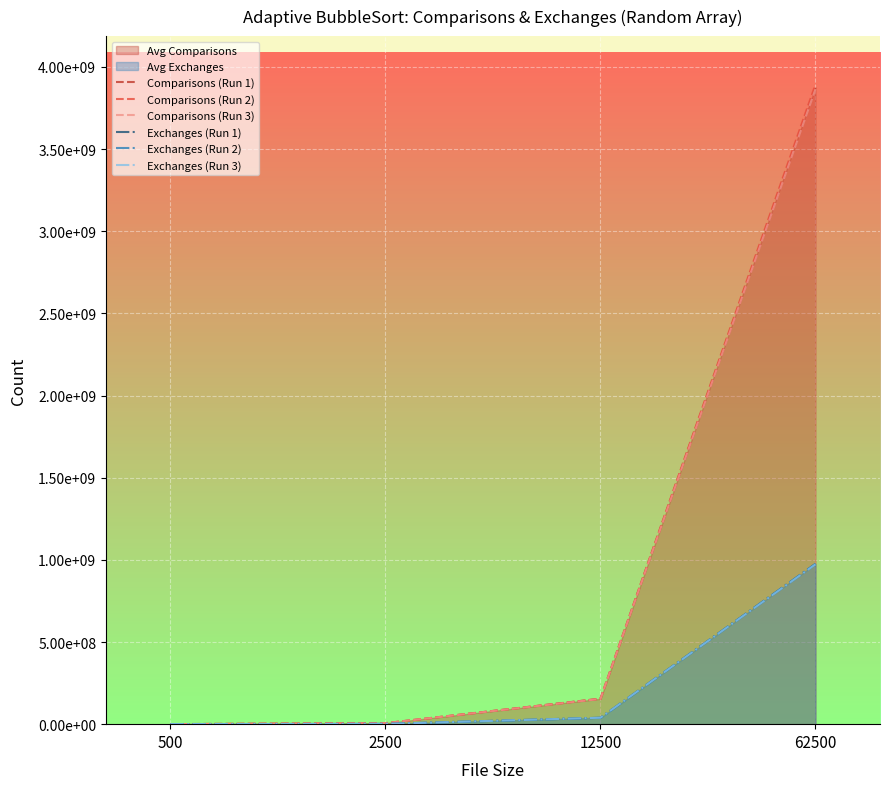

Which has a higher value, 12500 or 62500?

62500